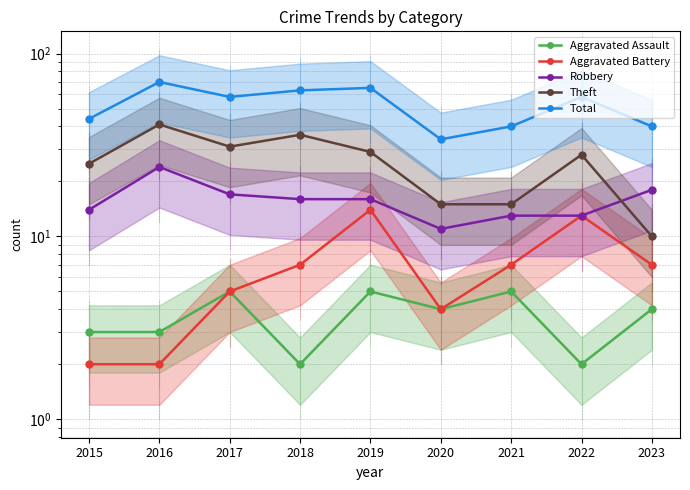

True or false: Theft and Aggravated Battery cross at least once.

False